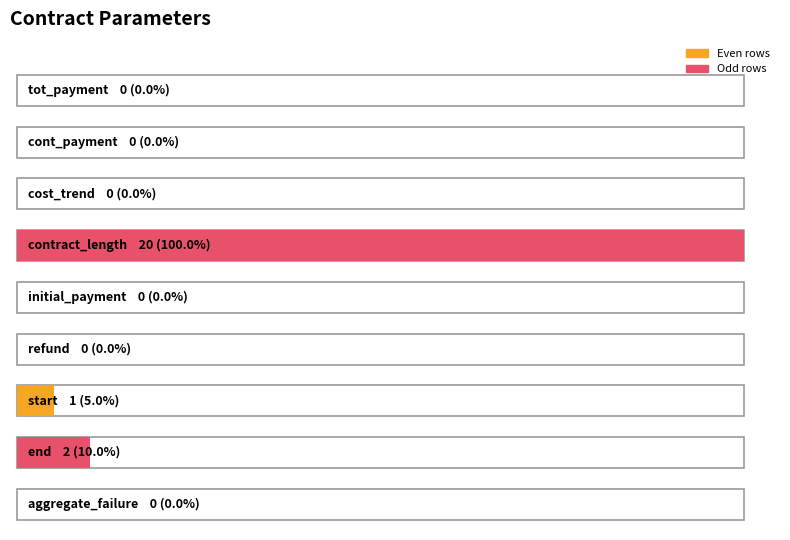

What is the average value?

3